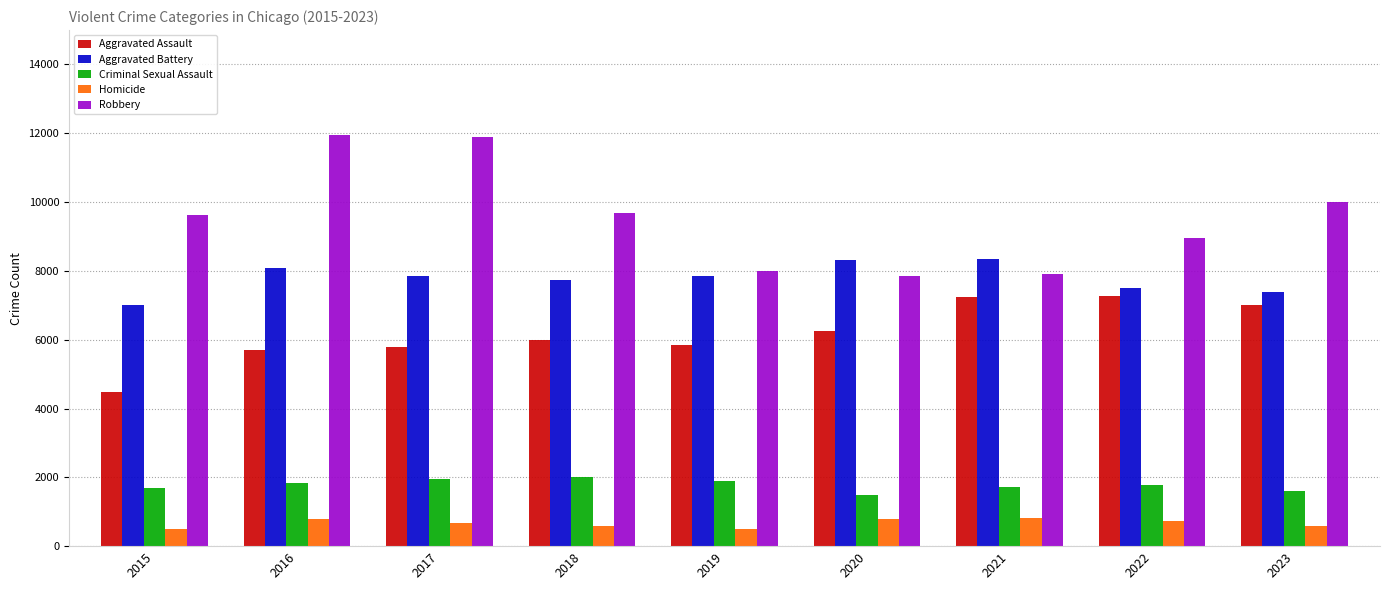

What is the difference between the second highest and second lowest values in the Homicide series?

288